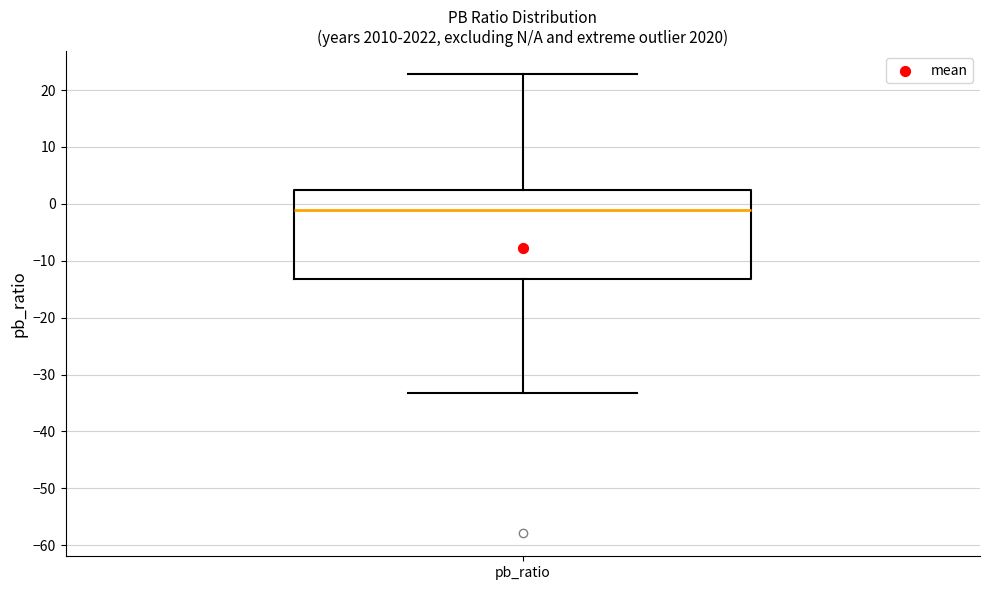

Where does the median line of the box for pb_ratio sit on the y-axis? The values are not printed on the chart, so give them approximately, as read against the axis.

-1